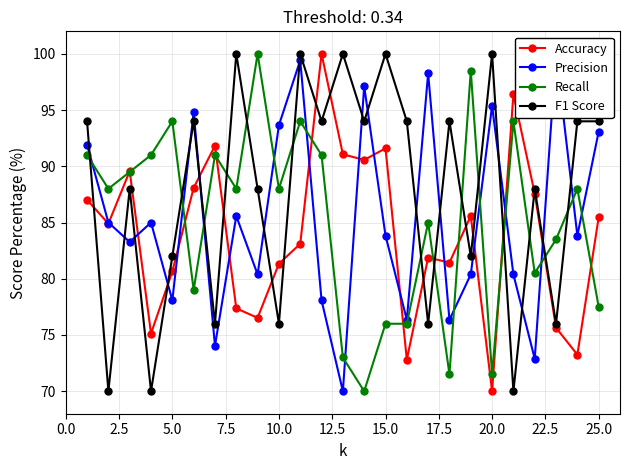

In F1 Score, how many points are lower than both neighbors (excluding endpoints)?

10